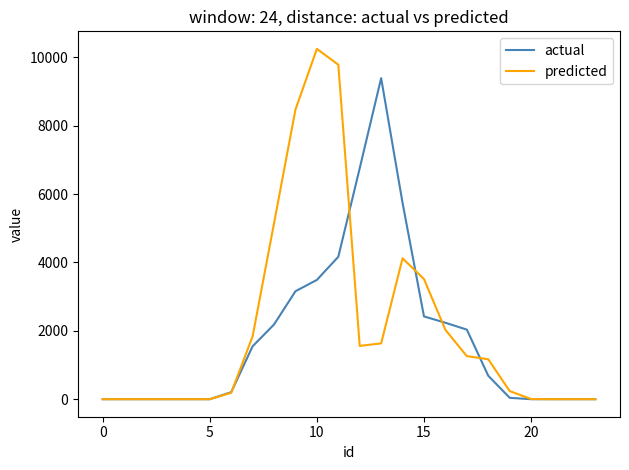

Which series has the largest range (max minus min)?

predicted